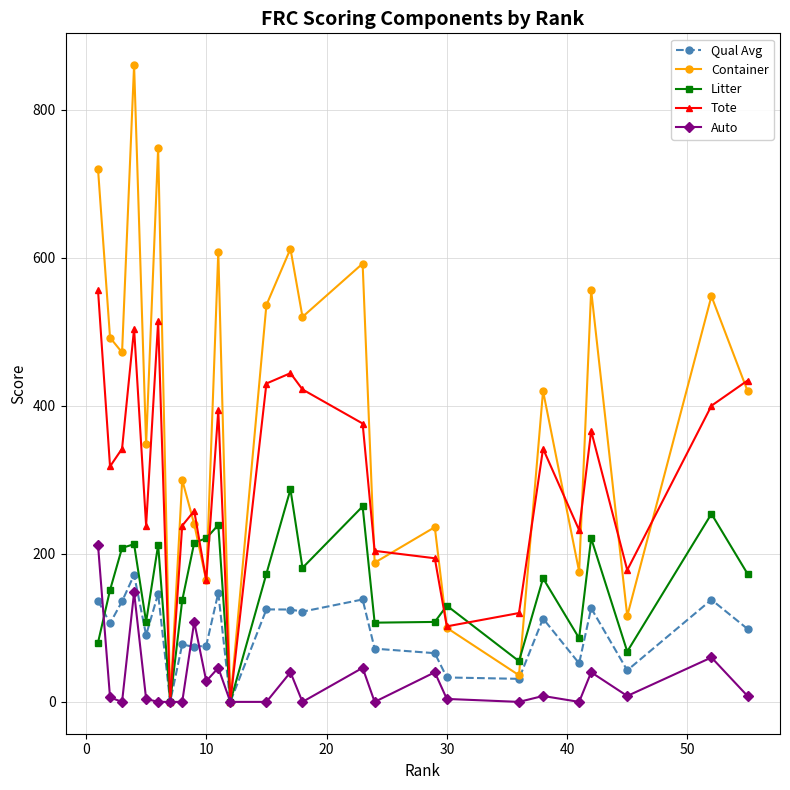

True or false: Auto and Qual Avg cross at least once.

True